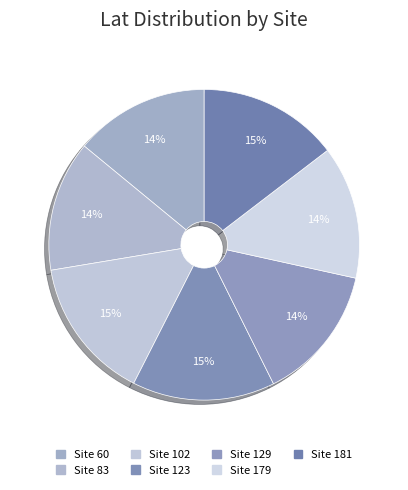

How many slices are in this pie chart?

7